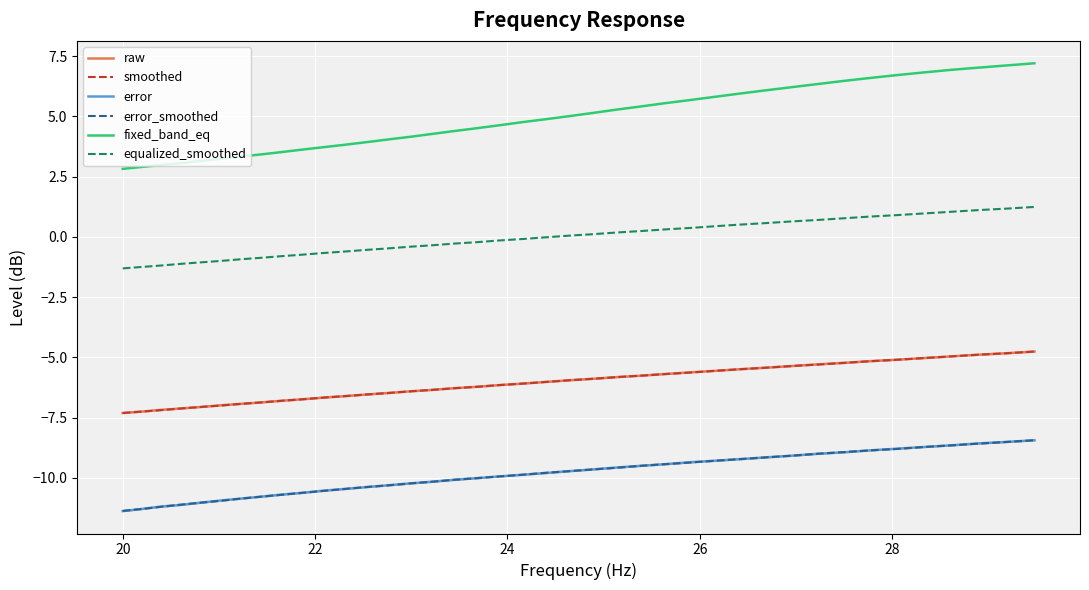

What are all the series names shown in the legend?

raw, smoothed, error, error_smoothed, fixed_band_eq, equalized_smoothed